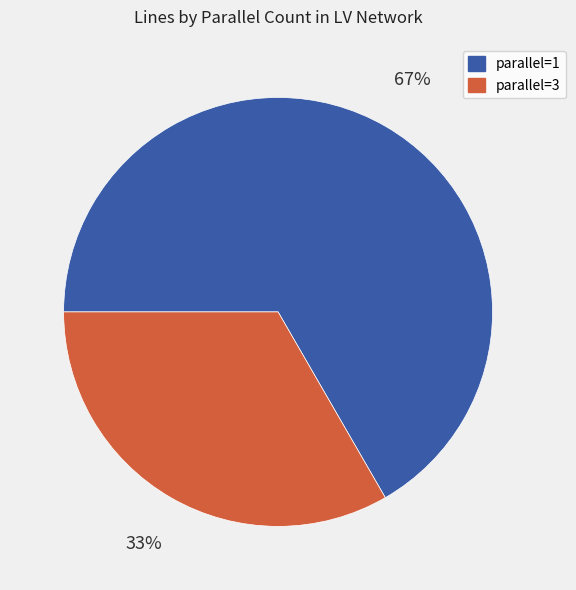

What is the ratio of the value at parallel=3 to the value at parallel=1?

0.5